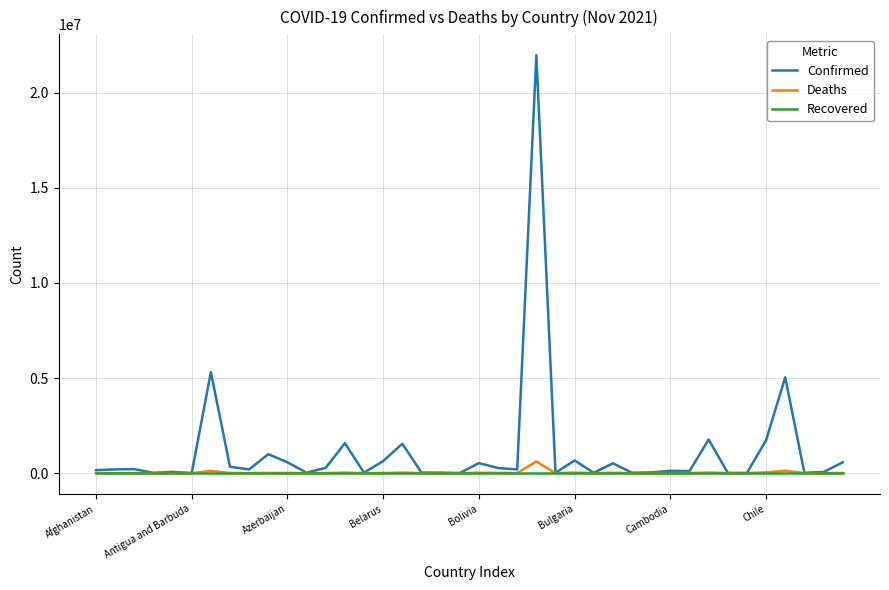

Which series has the largest total across all categories?

Confirmed